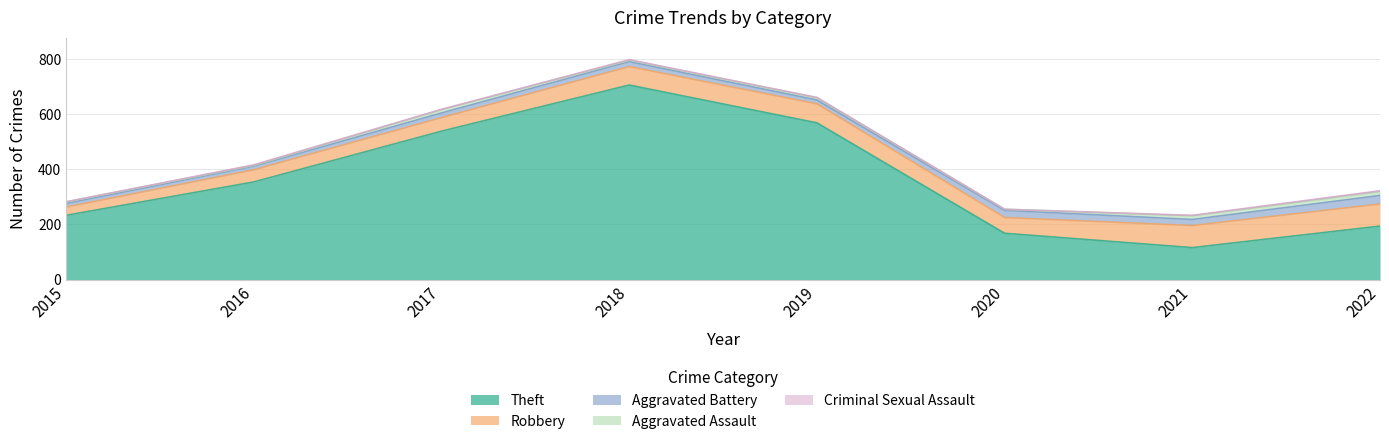

How many interior local peaks does the Theft series have?

1